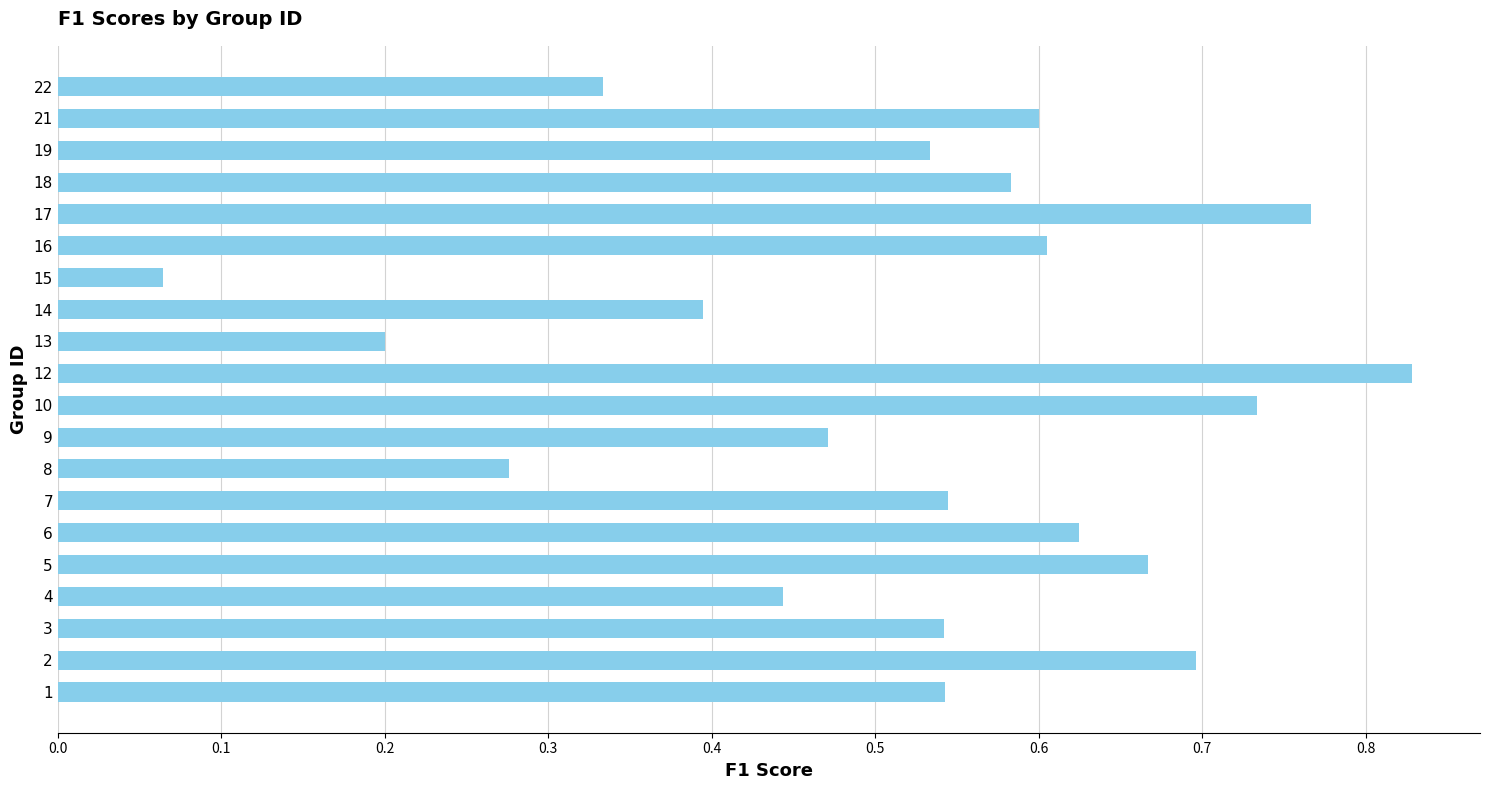

At which category does the chart reach its peak across all series?

12